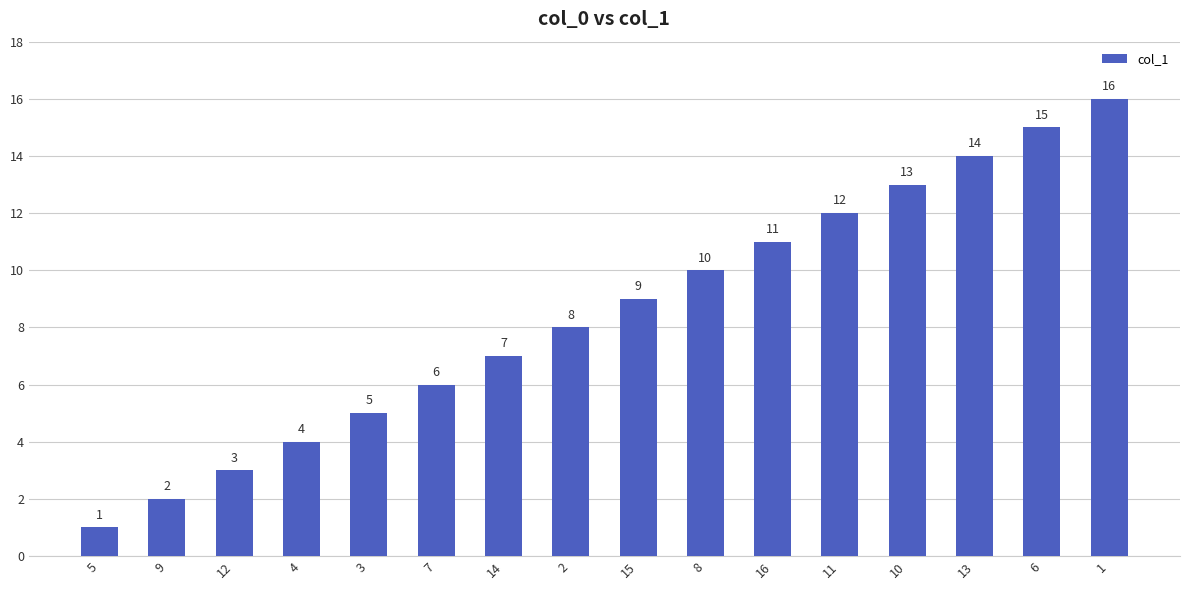

What is the difference between the second highest and minimum values?

14